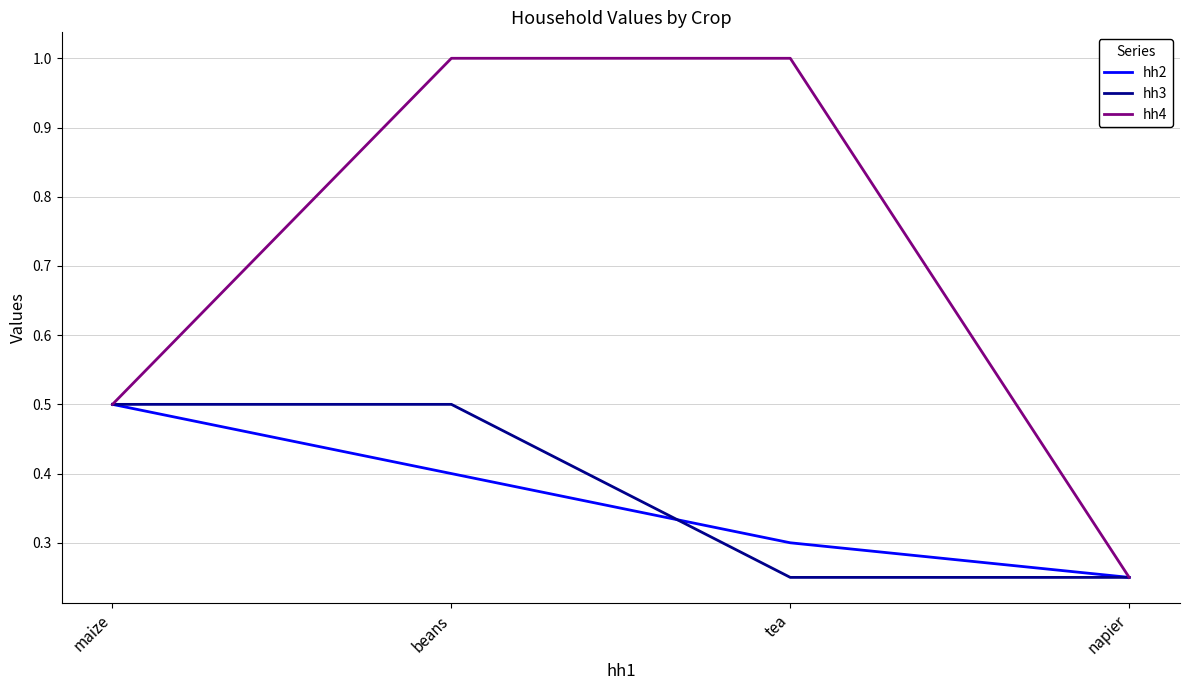

What is the highest value of the hh4 series?

1.0